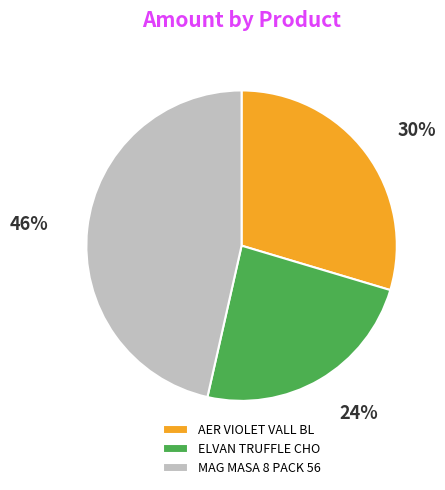

Does any single category account for the majority?

No